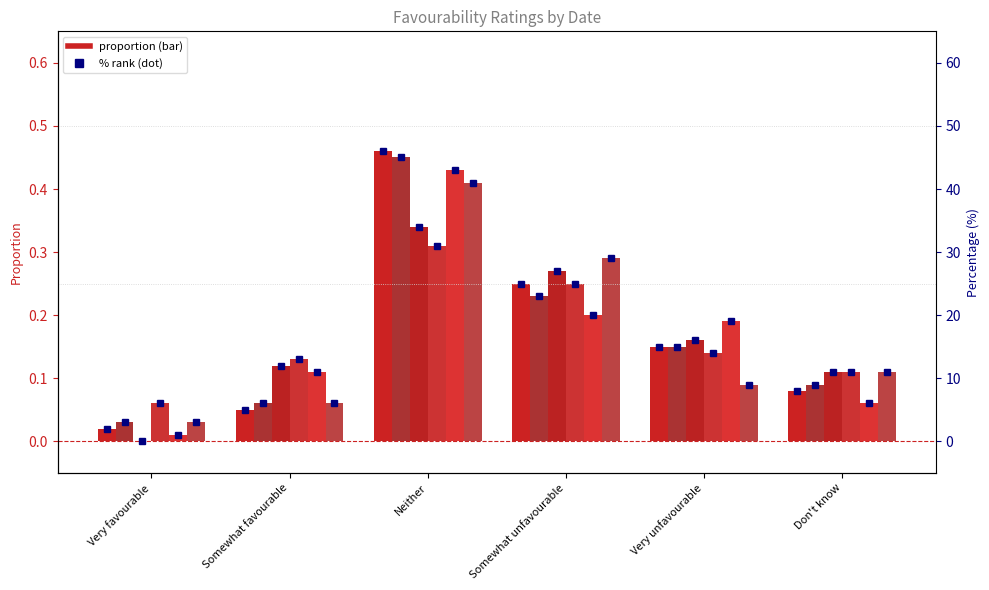

How many series are shown in this chart?

6